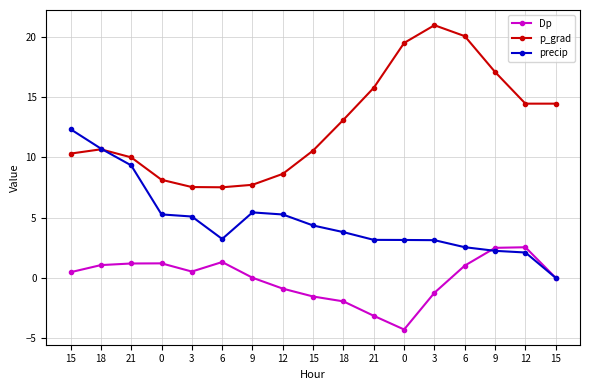

Reading right to left, transcribe all the data shown in this chart.

Dp: 0.0	2.5	2.5	1.0	-1.2	-4.3	-3.1	-1.9	-1.5	-0.9	0.0	1.3	0.5	1.2	1.2	1.1	0.5
p_grad: 14.5	14.5	17.1	20.1	21.0	19.5	15.8	13.1	10.6	8.6	7.7	7.5	7.5	8.1	10.0	10.7	10.3
precip: 0.0	2.1	2.2	2.5	3.1	3.1	3.2	3.8	4.3	5.3	5.4	3.2	5.1	5.3	9.3	10.7	12.3